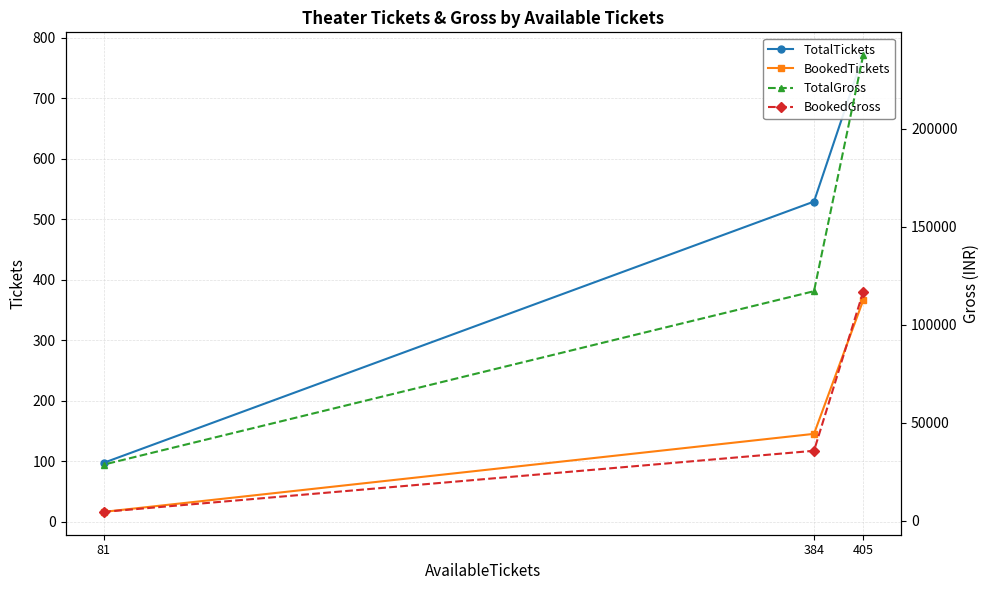

The TotalGross series shows 28520 at 81. True or false?

True